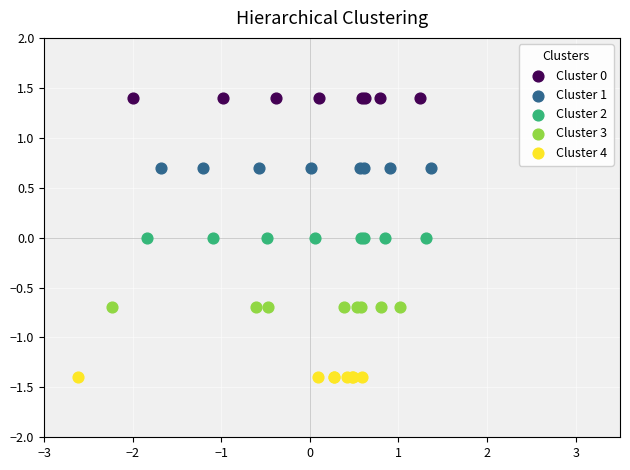

Which series reaches the maximum Y coordinate?

Cluster 0